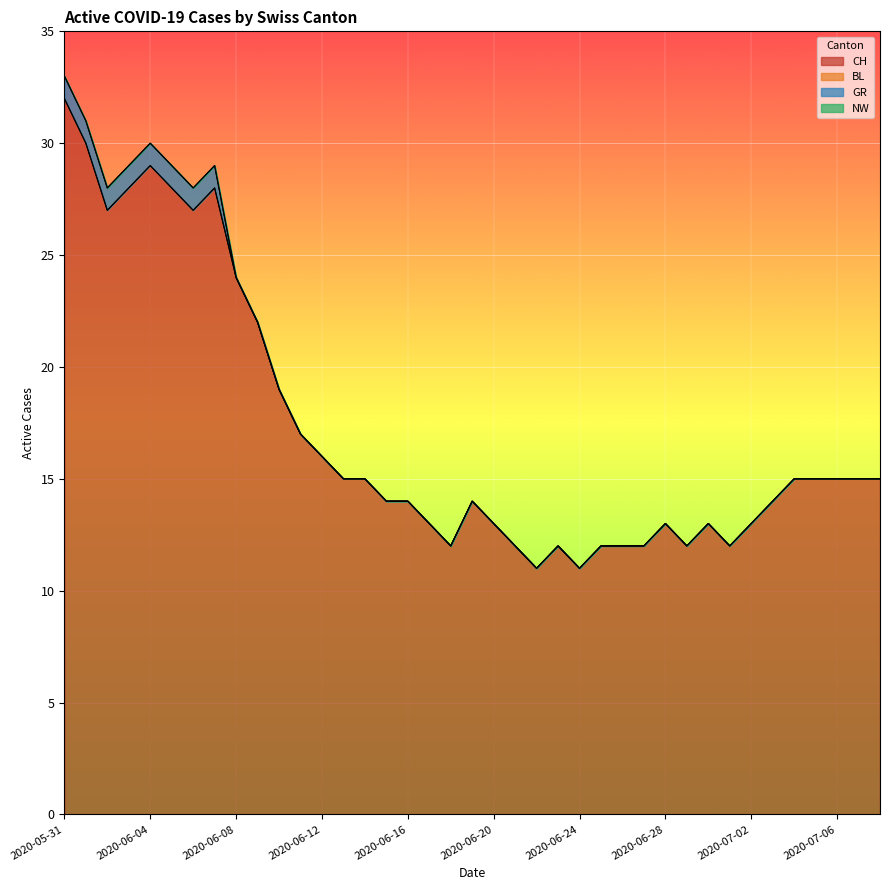

True or false: NW and CH intersect in this chart.

False